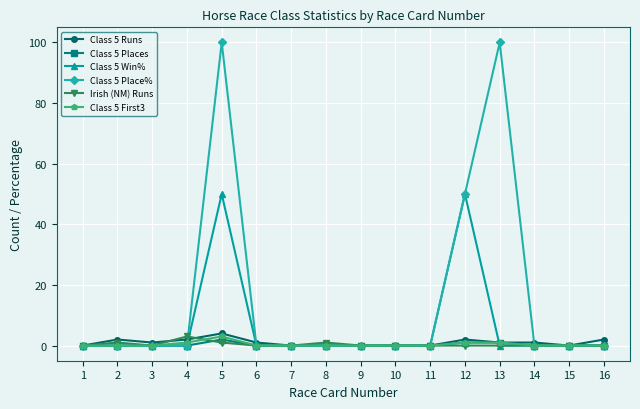

Reading left to right, what are all the values shown in this chart?

Class 5 Runs: 0	2	1	2	4	1	0	0	0	0	0	2	1	1	0	2
Class 5 Places: 0	0	0	0	2	0	0	0	0	0	0	1	1	0	0	0
Class 5 Win%: 0	0	0	0	50	0	0	0	0	0	0	50	0	0	0	0
Class 5 Place%: 0	0	0	0	100	0	0	0	0	0	0	50	100	0	0	0
Irish (NM) Runs: 0	1	0	3	1	0	0	1	0	0	0	0	0	0	0	0
Class 5 First3: 0	0	0	1	3	0	0	0	0	0	0	1	1	0	0	0